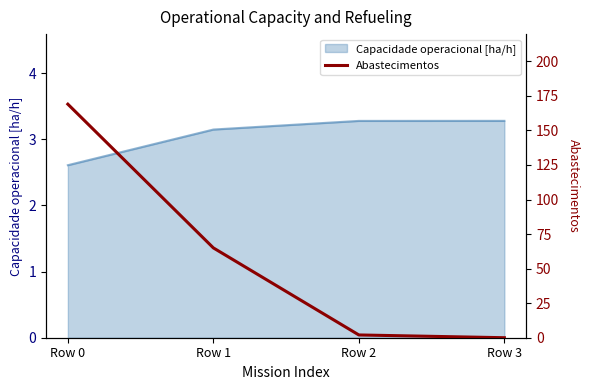

Does the chart have visible grid lines?

No